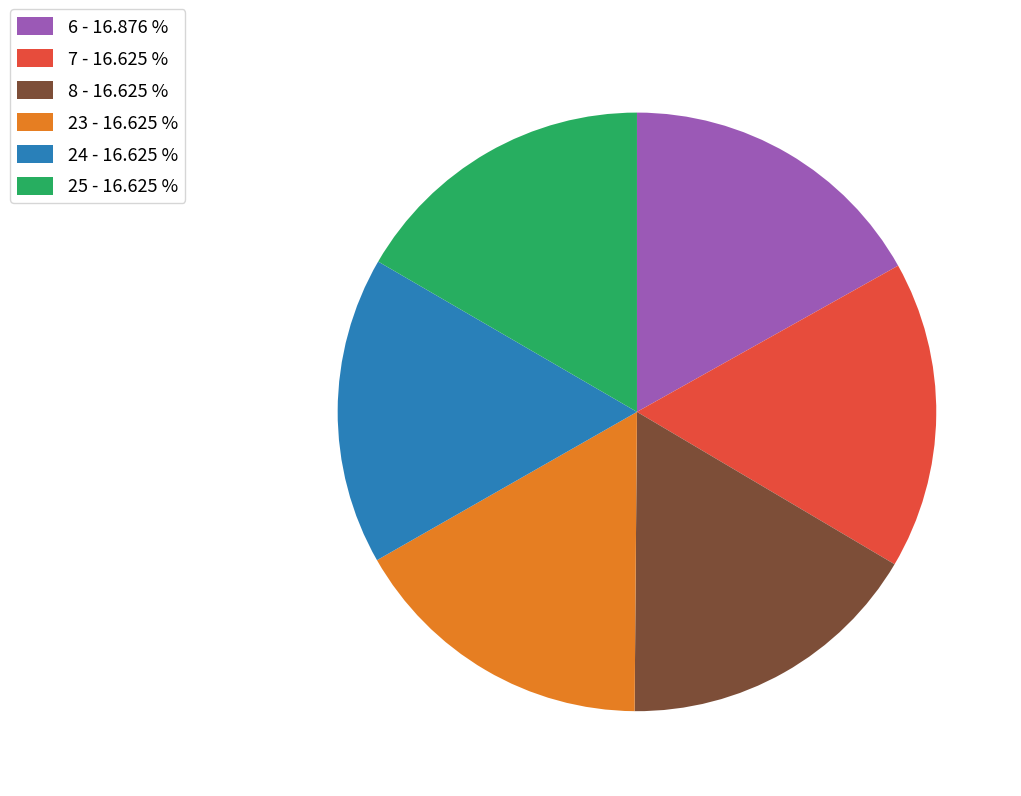

Is there any slice that represents more than half of the pie?

No